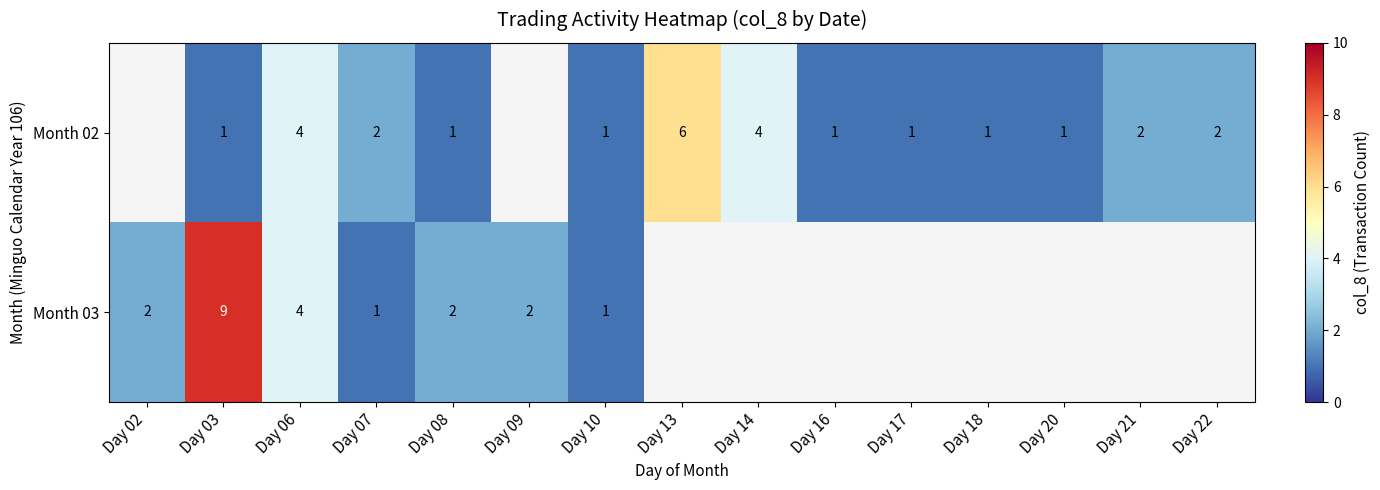

True or false: Month 02 has a value of 1 at Day 17.

True